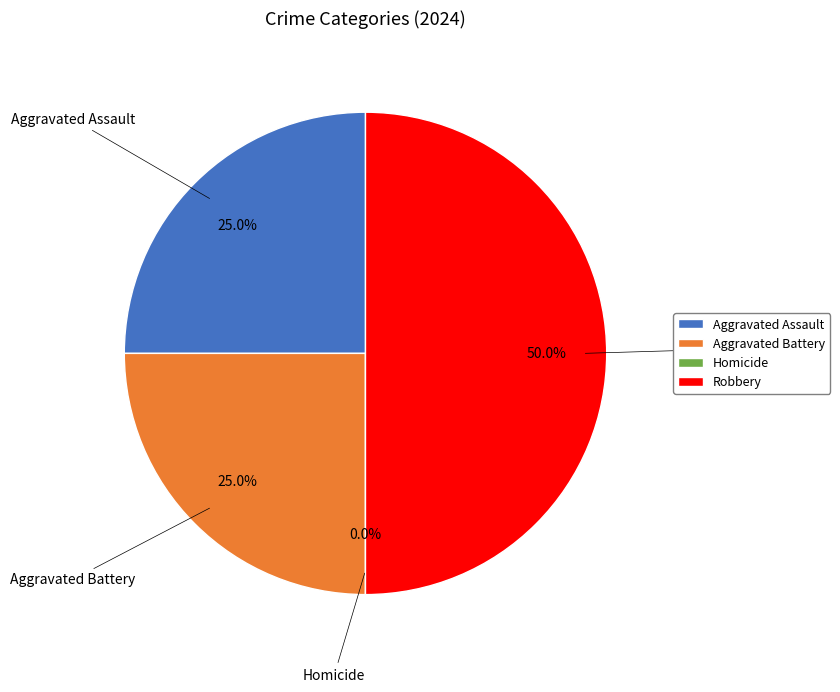

To the nearest percent, what is the difference between the Robbery and Aggravated Assault slice percentages?

25%